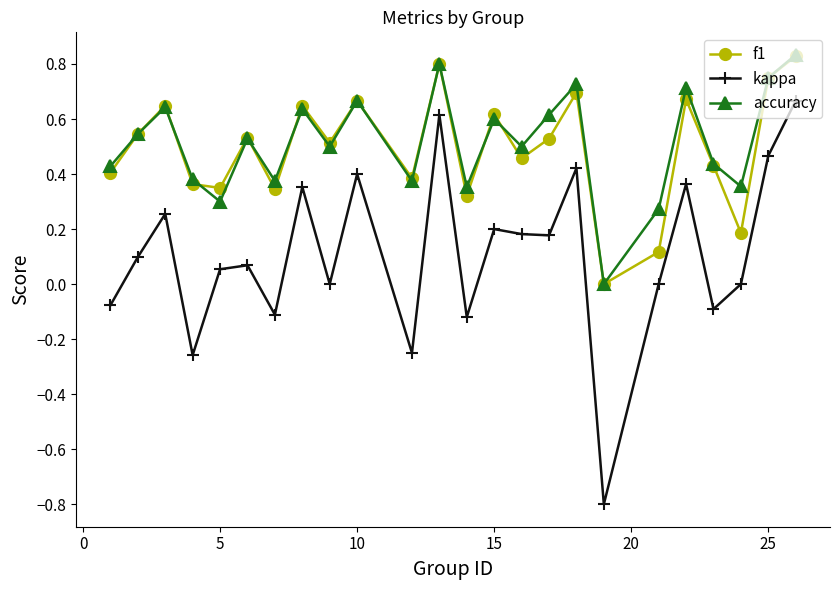

True or false: kappa and f1 intersect in this chart.

False